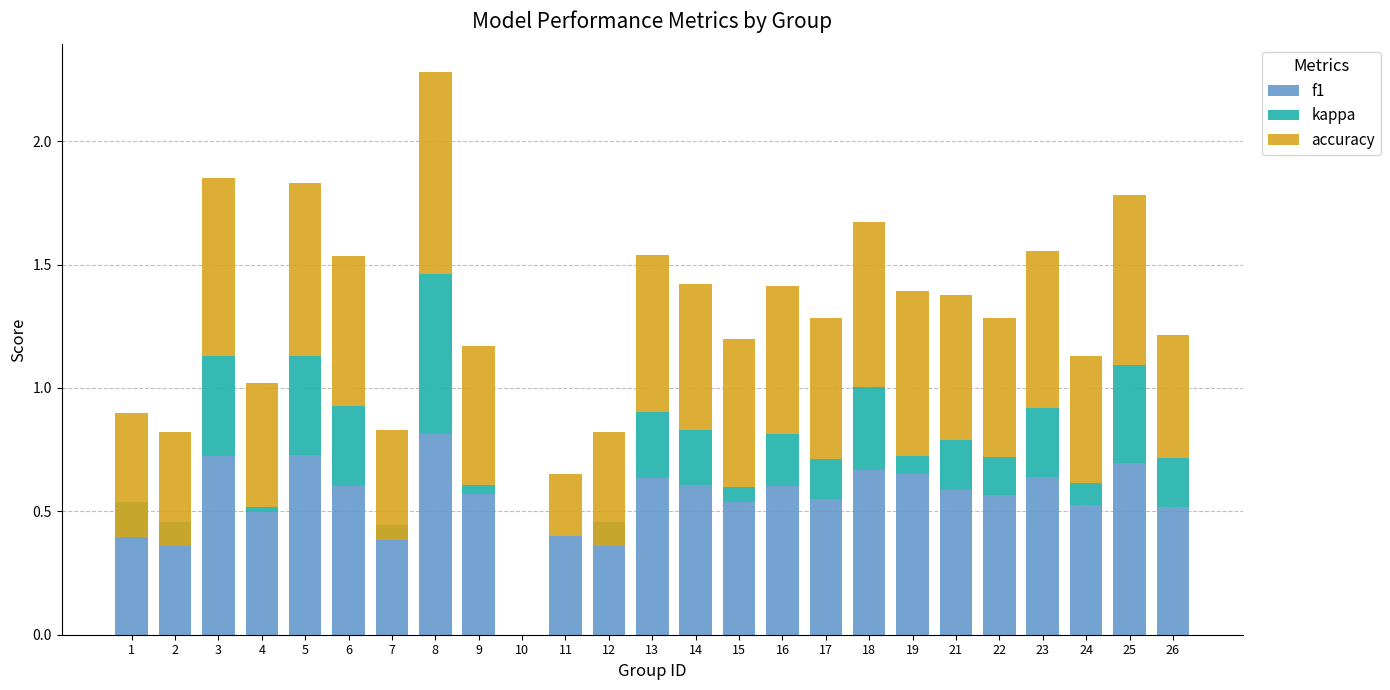

What is the maximum value for f1?

0.8